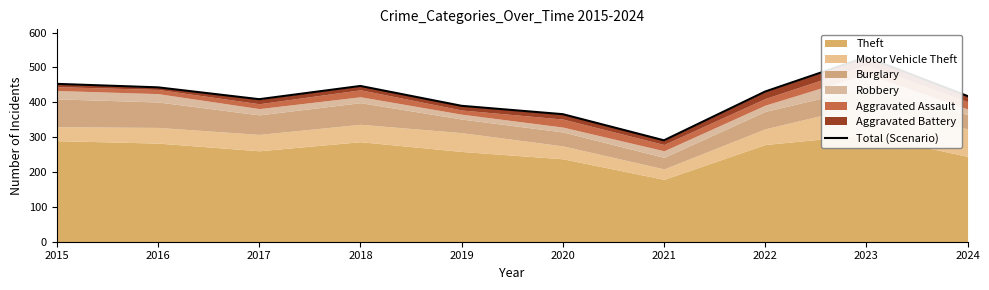

At which label does the data first exceed 431?

2015